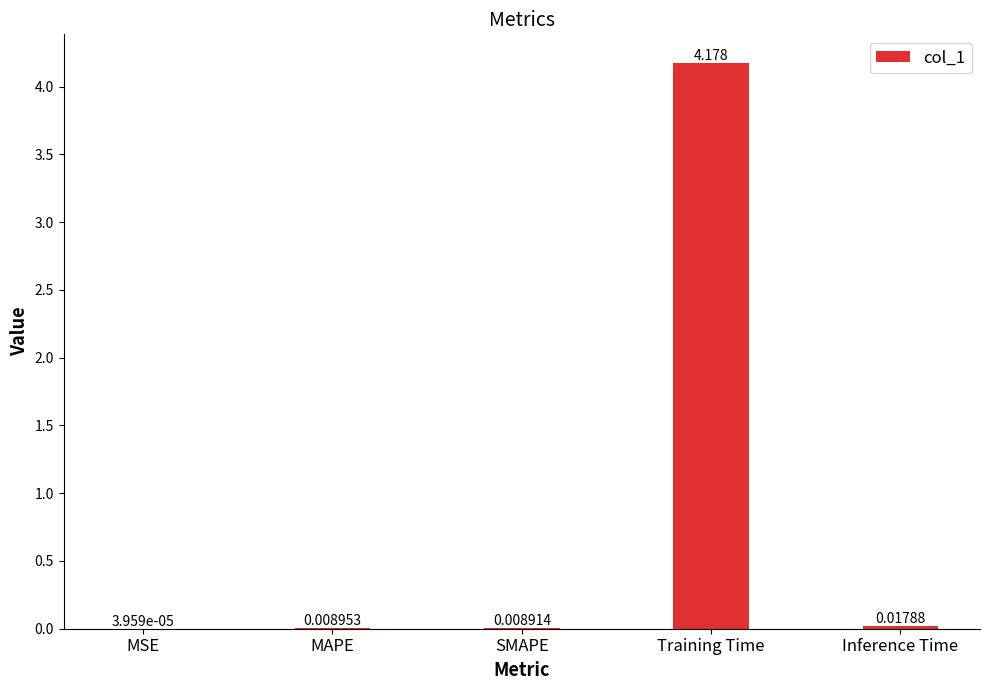

Which label corresponds to the largest value in the chart?

Training Time